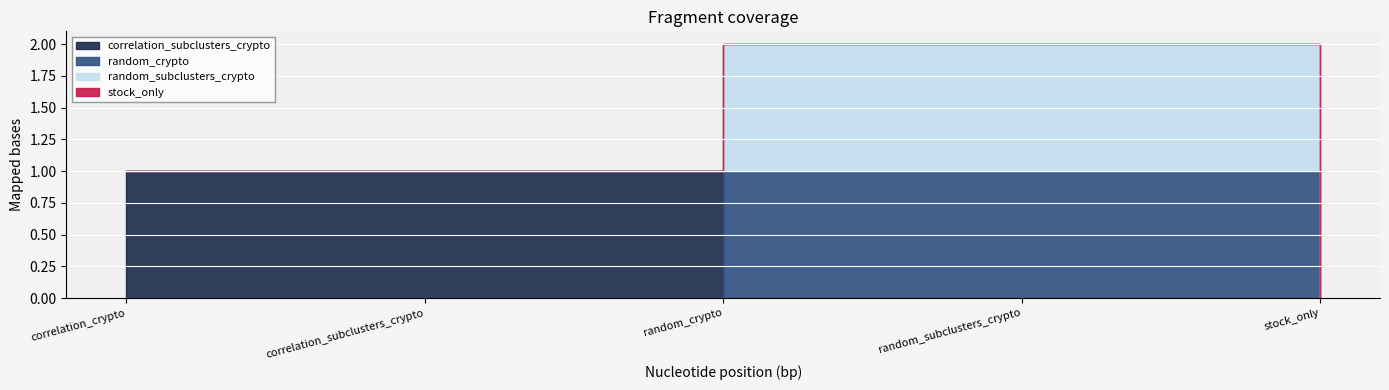

True or false: correlation_subclusters_crypto has a value of 0 at correlation_crypto.

False